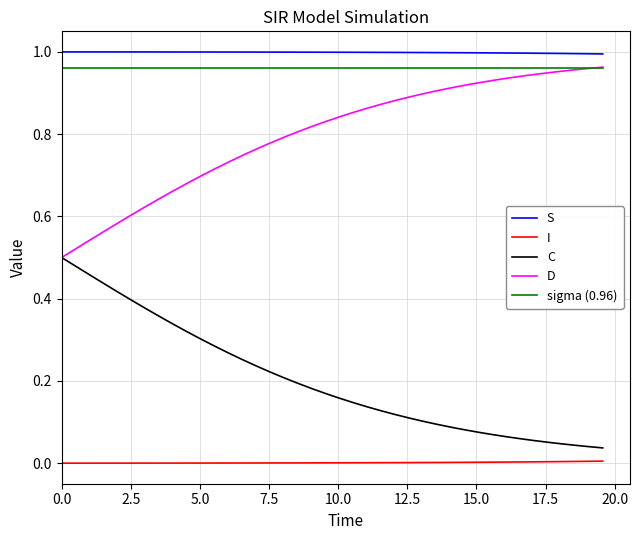

True or false: sigma (0.96) and I intersect in this chart.

False